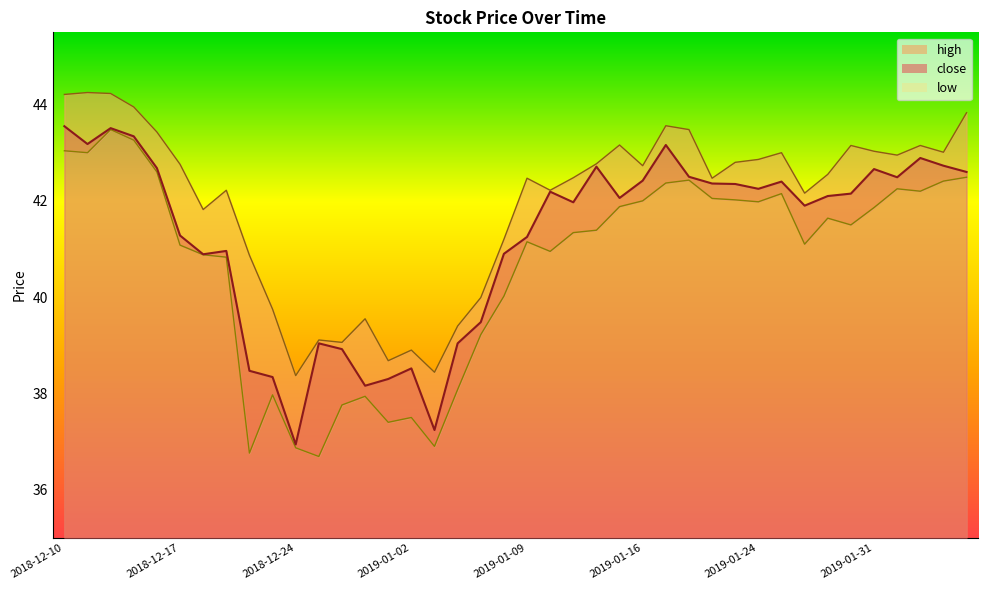

Which series has the largest total across all categories?

high